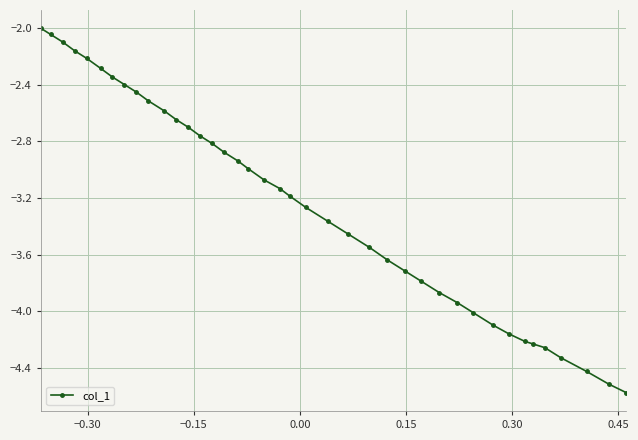

What is the difference between the maximum and minimum values?

2.6